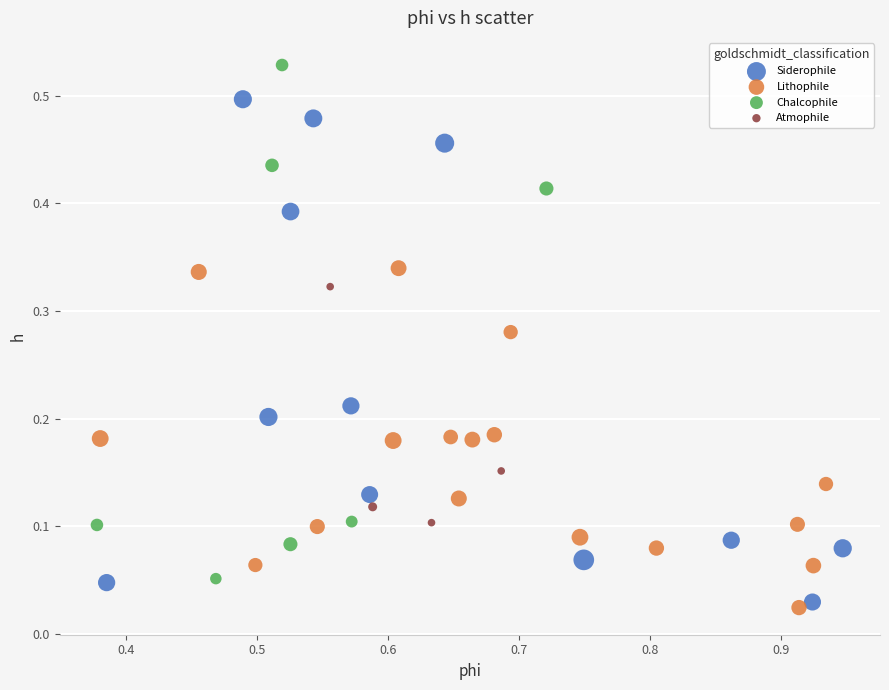

Which series reaches the maximum Y coordinate?

Chalcophile